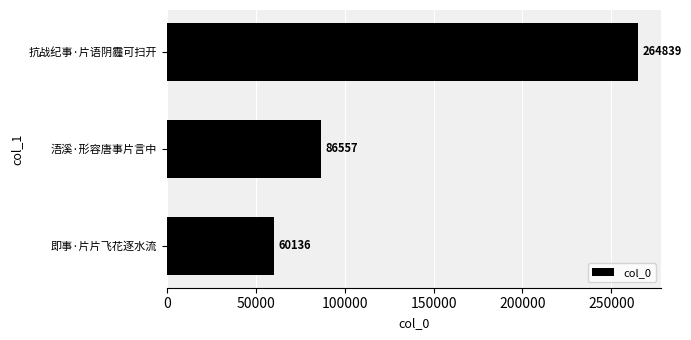

Which has a higher value, 即事·片片飞花逐水流 or 抗战纪事·片语阴霾可扫开?

抗战纪事·片语阴霾可扫开